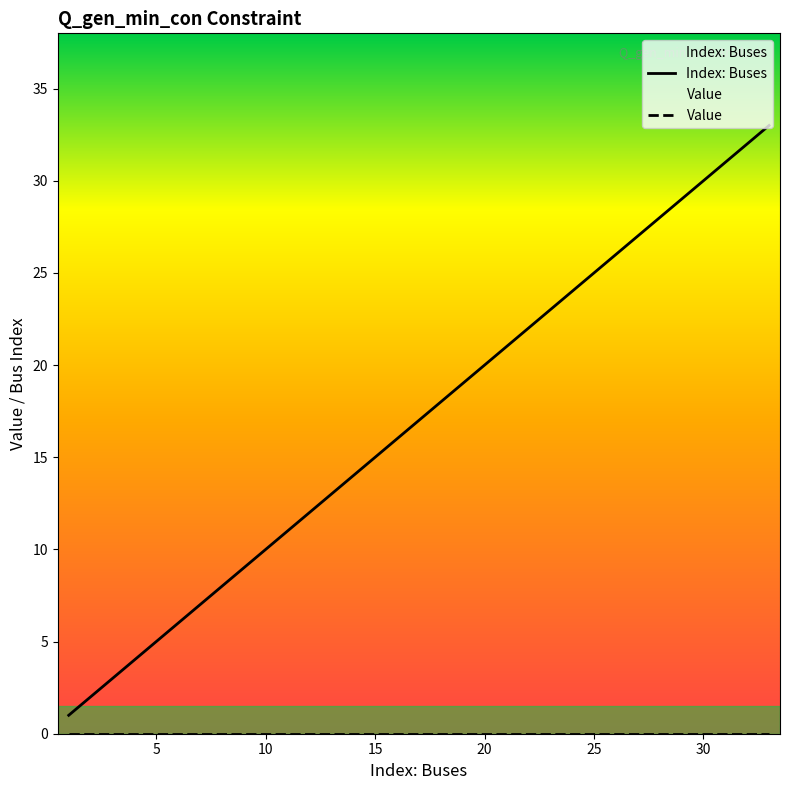

True or false: the data shows 13 at 22.

False